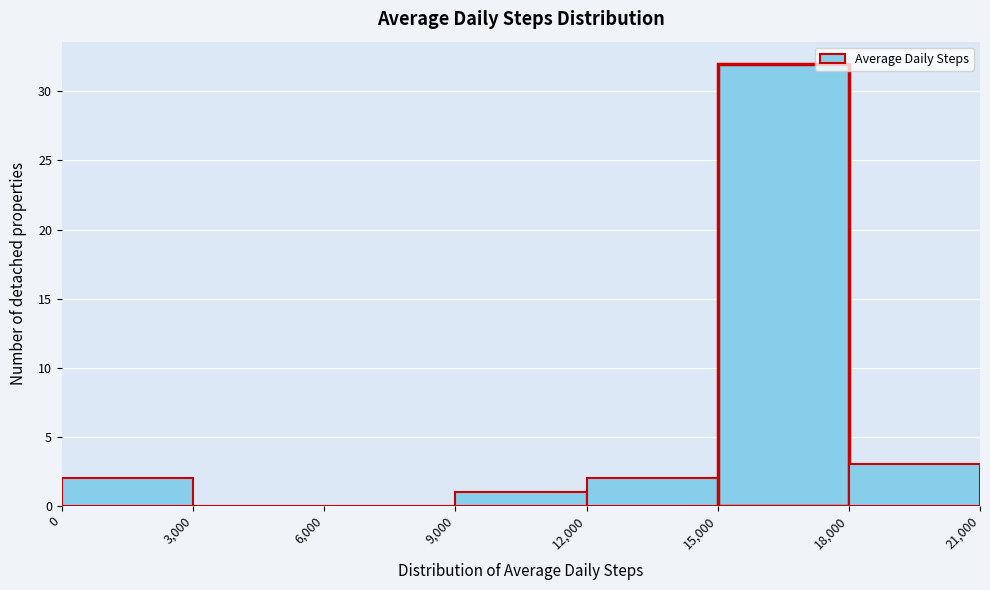

How tall is the bar that spans 18,000 to 21,000 on the x-axis? The values are not printed on the chart, so give them approximately, as read against the axis.

3